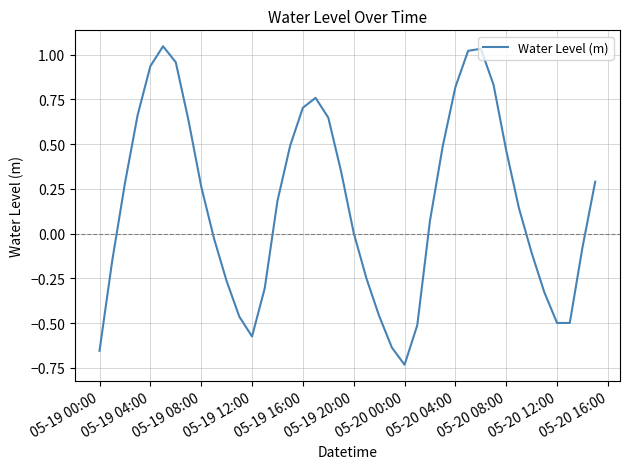

What is the difference between the maximum and minimum values?

1.8